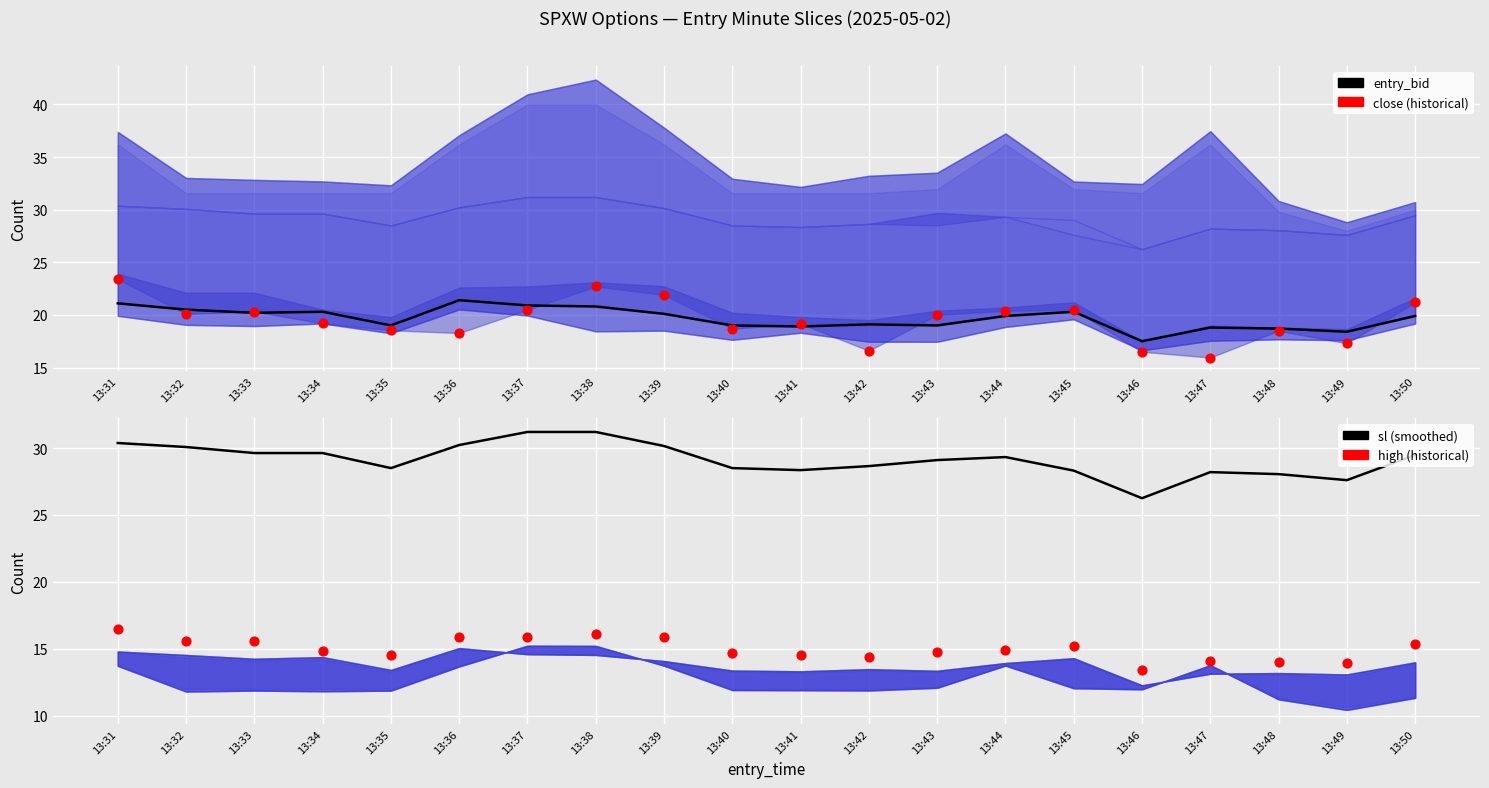

At which category is the sum across all series the highest?

13:31